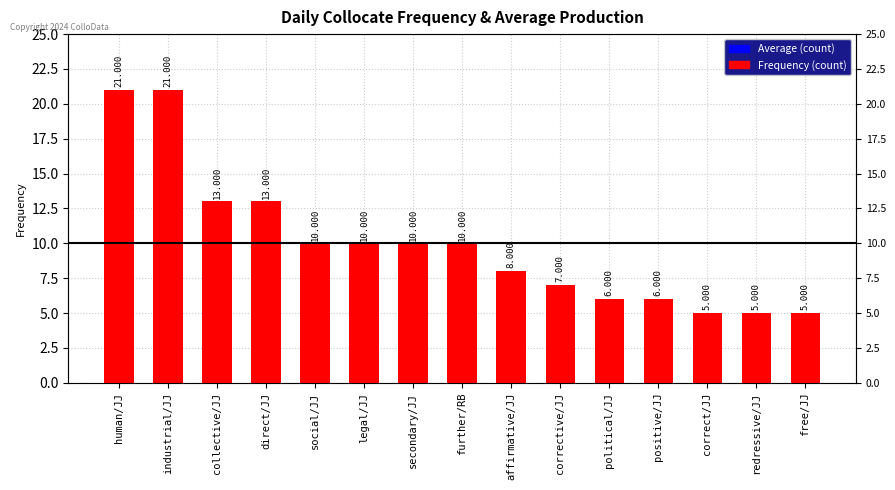

What is the average value?

10